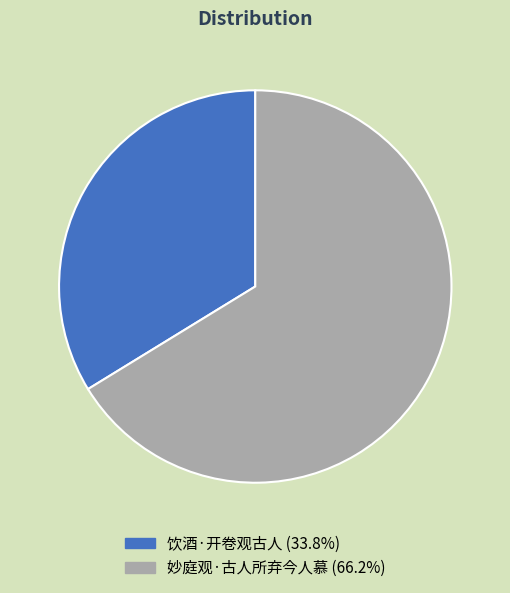

What is the ratio of the value at 妙庭观·古人所弃今人慕 to the value at 饮酒·开卷观古人?

2.0